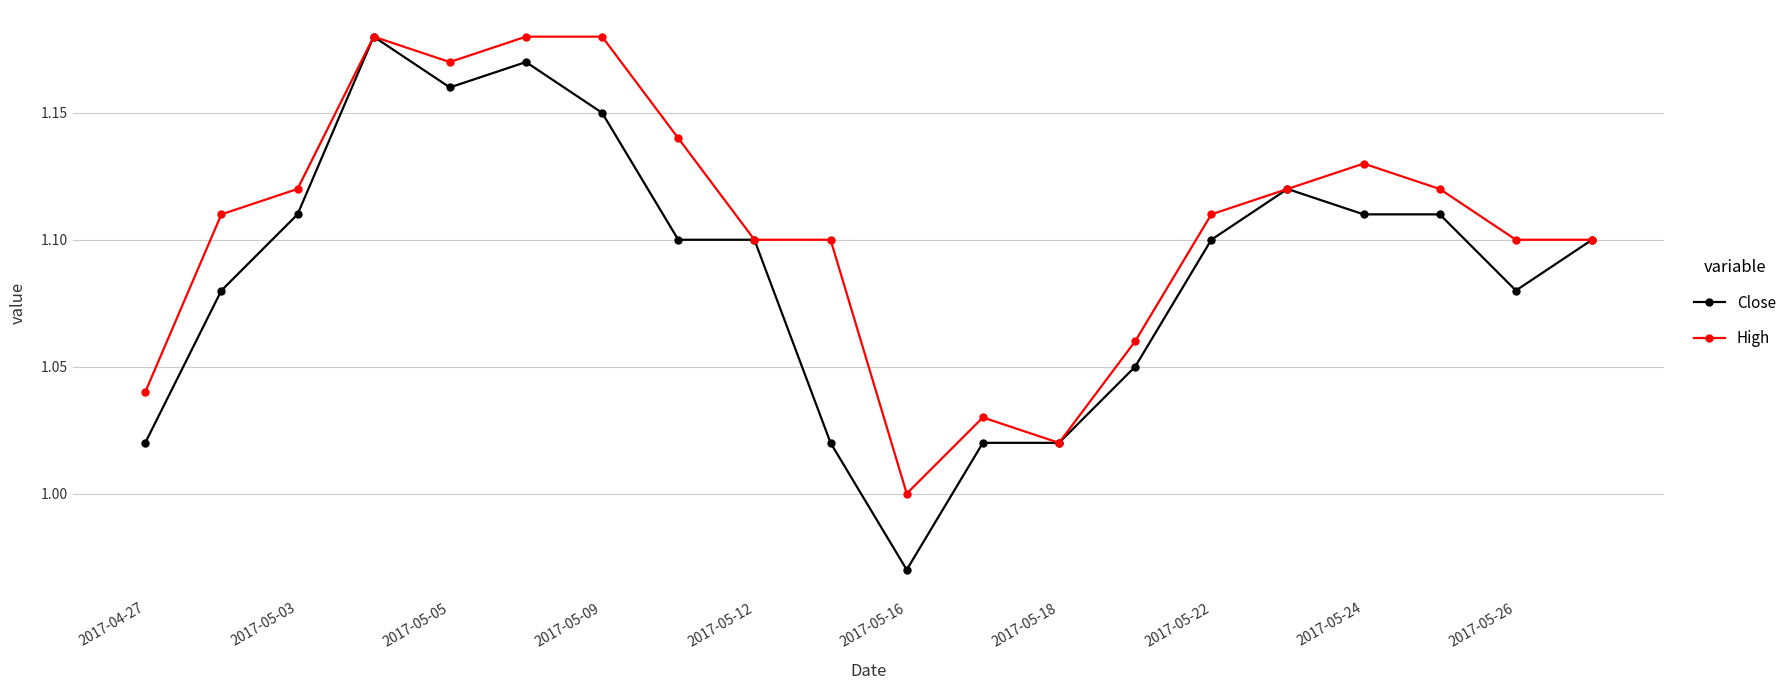

True or false: High has more than 0 interior local peaks.

True